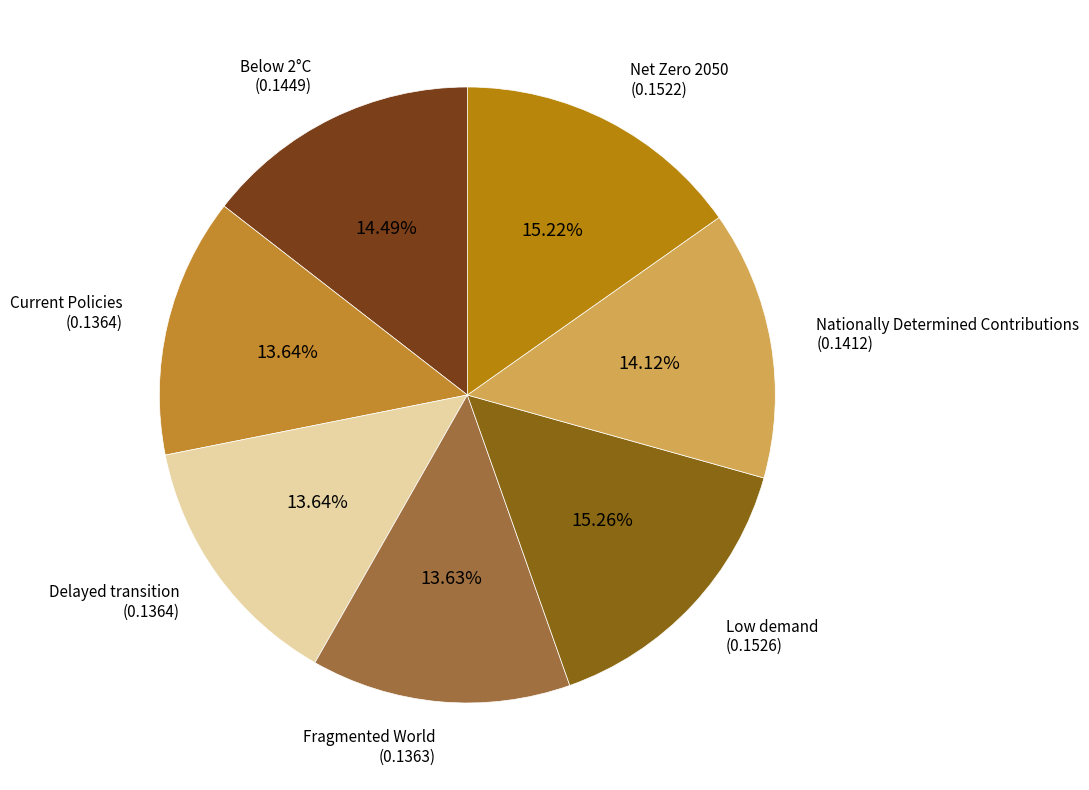

How many segments does this pie chart have?

7